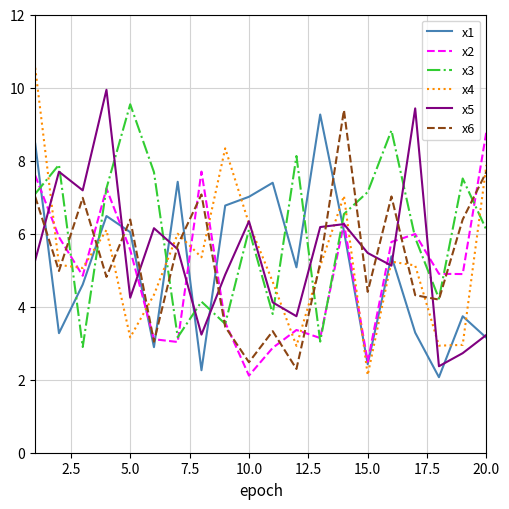

True or false: x1 and x5 intersect in this chart.

True